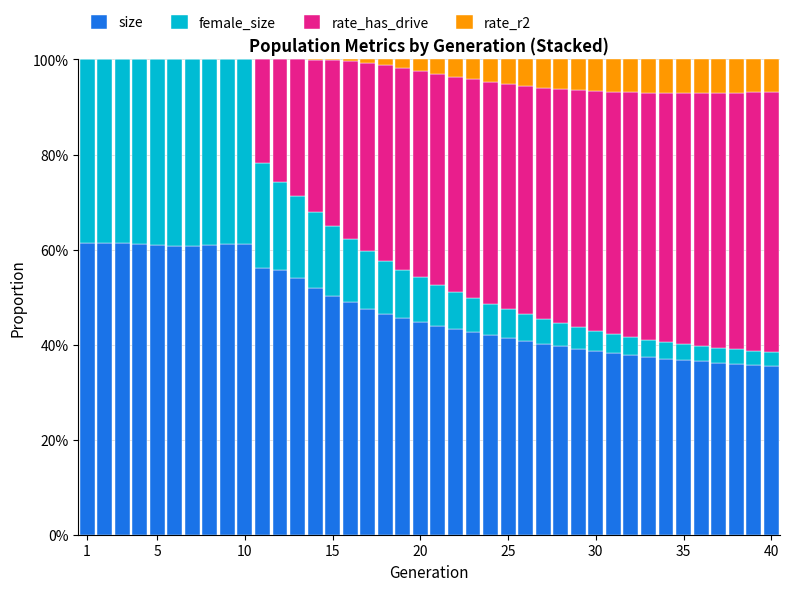

Are the bars grouped side by side (vs. stacked)?

No